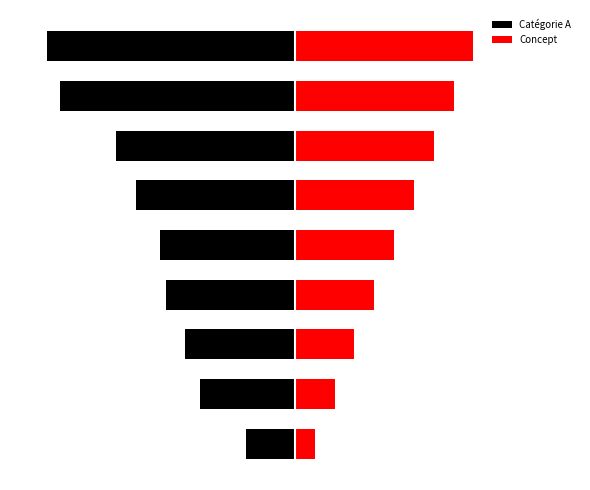

Reading left to right, transcribe all the data shown in this chart.

Catégorie A: -2.4	-4.8	-5.6	-6.5	-6.8	-8.0	-9.0	-11.8	-12.5
Concept: 1.0	2.0	3.0	4.0	5.0	6.0	7.0	8.0	9.0